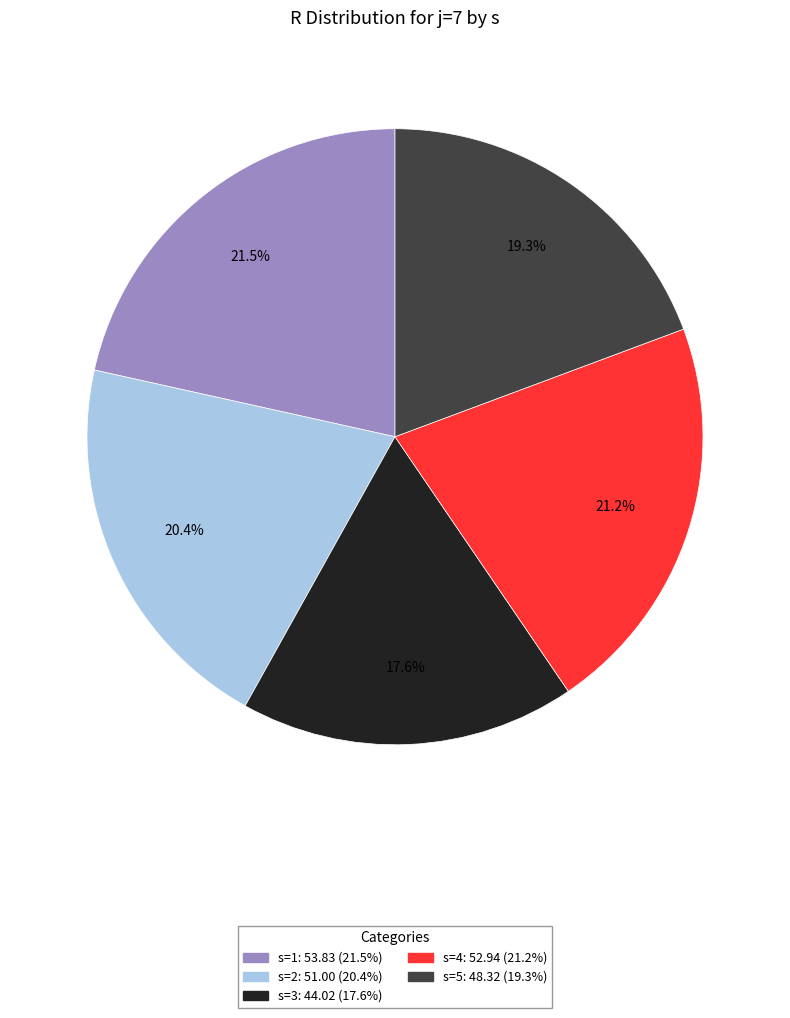

To the nearest percent, what is the combined percentage of s=2 and s=5?

40%